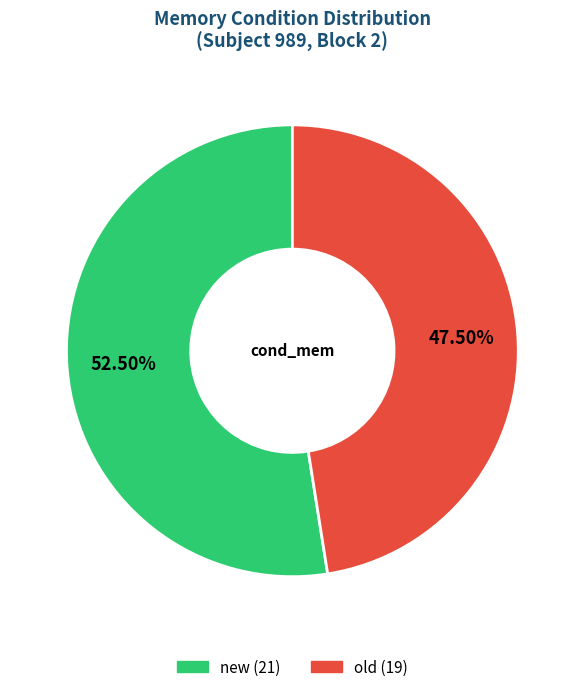

How many segments does this pie chart have?

2